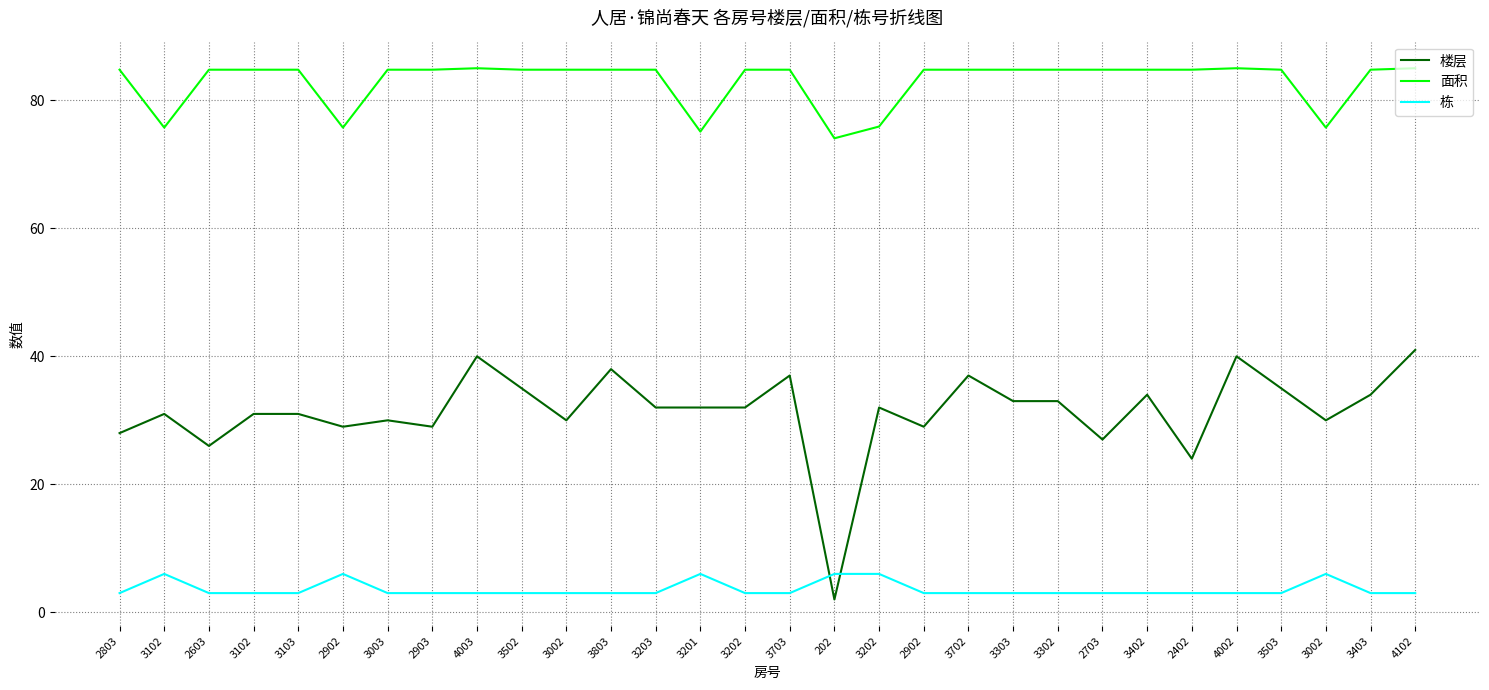

What are all the series names shown in the legend?

楼层, 面积, 栋